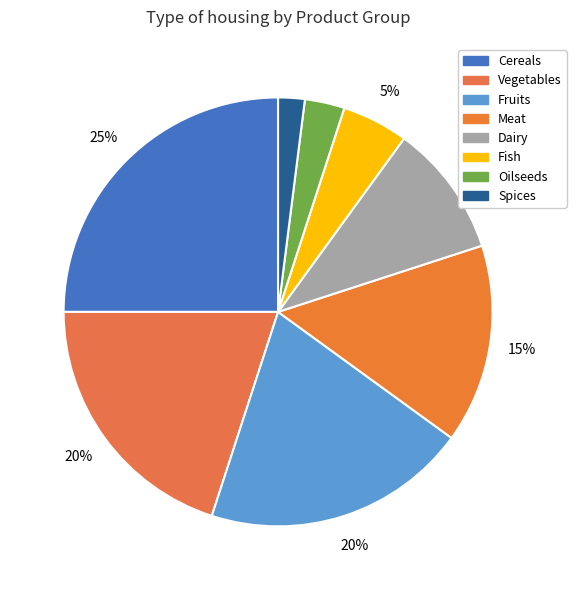

What is the largest slice in the pie chart?

Cereals